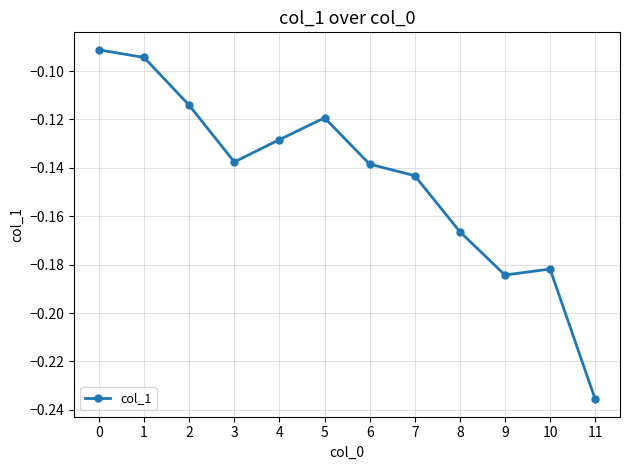

What is the difference between the maximum and minimum values?

0.1